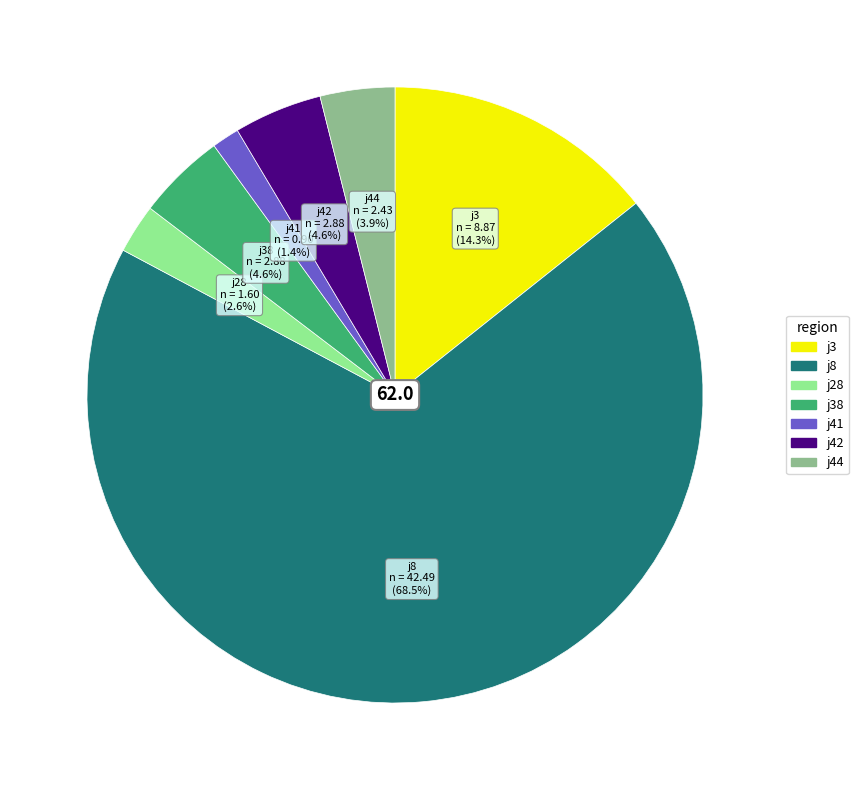

How many slices are in this pie chart?

7